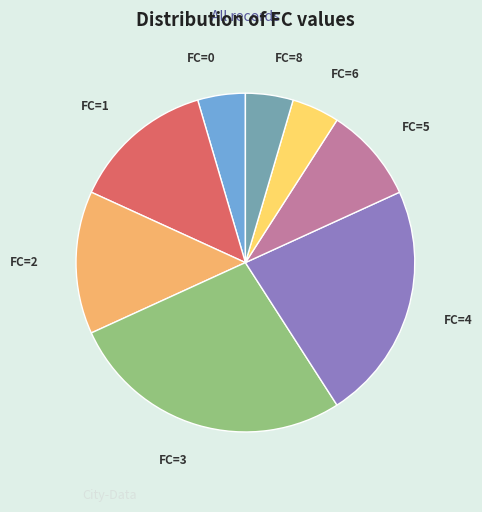

Do FC=3 and FC=0 together represent more than half of the pie?

No